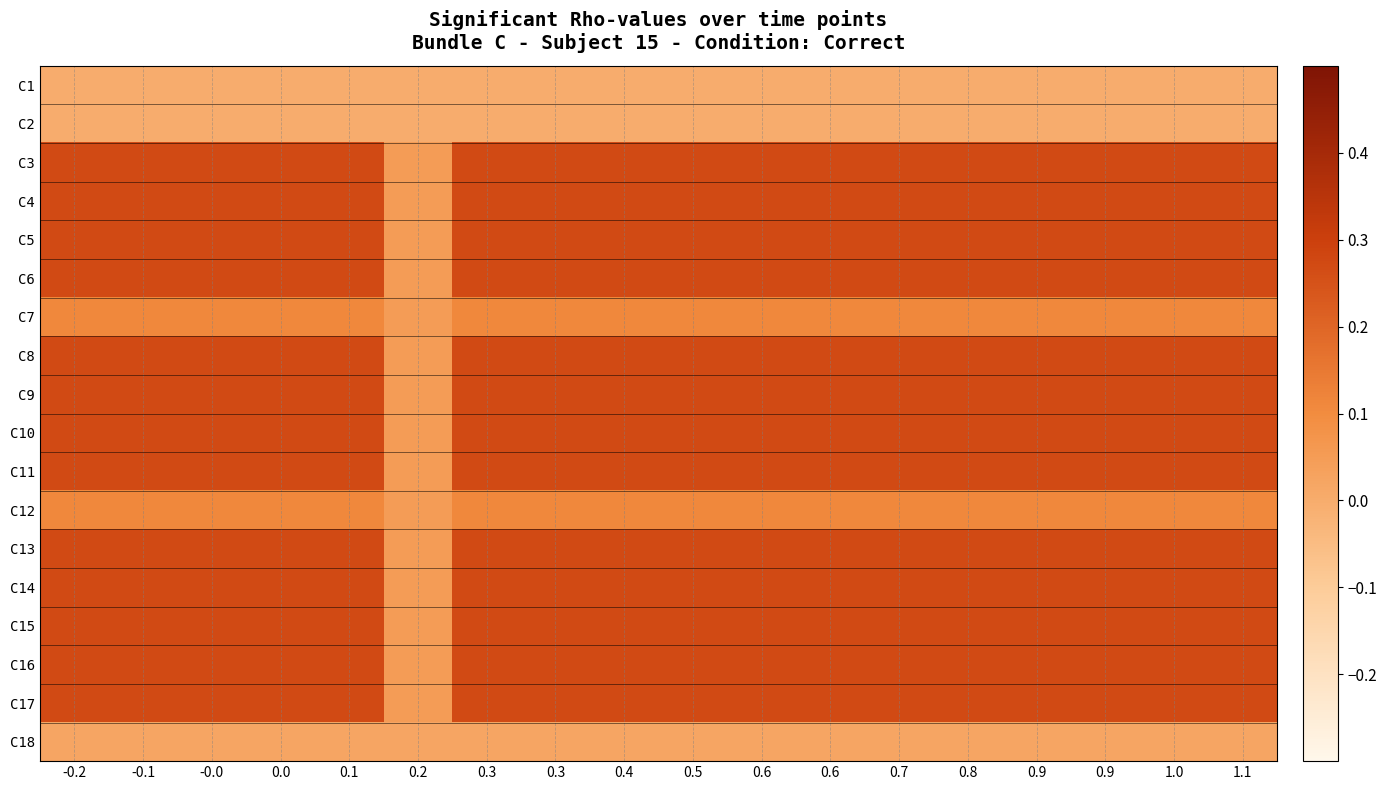

Reading left to right, transcribe all the data shown in this chart.

C1: -0.2=0.0	-0.1=0.0	-0.0=0.0	0.0=0.0	0.1=0.0	0.2=0.0	0.3=0.0	0.3=0.0	0.4=0.0	0.5=0.0	0.6=0.0	0.6=0.0	0.7=0.0	0.8=0.0	0.9=0.0	0.9=0.0	1.0=0.0	1.1=0.0
C2: -0.2=0.0	-0.1=0.0	-0.0=0.0	0.0=0.0	0.1=0.0	0.2=0.0	0.3=0.0	0.3=0.0	0.4=0.0	0.5=0.0	0.6=0.0	0.6=0.0	0.7=0.0	0.8=0.0	0.9=0.0	0.9=0.0	1.0=0.0	1.1=0.0
C3: -0.2=0.3	-0.1=0.3	-0.0=0.3	0.0=0.3	0.1=0.3	0.2=0.1	0.3=0.3	0.3=0.3	0.4=0.3	0.5=0.3	0.6=0.3	0.6=0.3	0.7=0.3	0.8=0.3	0.9=0.3	0.9=0.3	1.0=0.3	1.1=0.3
C4: -0.2=0.3	-0.1=0.3	-0.0=0.3	0.0=0.3	0.1=0.3	0.2=0.1	0.3=0.3	0.3=0.3	0.4=0.3	0.5=0.3	0.6=0.3	0.6=0.3	0.7=0.3	0.8=0.3	0.9=0.3	0.9=0.3	1.0=0.3	1.1=0.3
C5: -0.2=0.3	-0.1=0.3	-0.0=0.3	0.0=0.3	0.1=0.3	0.2=0.1	0.3=0.3	0.3=0.3	0.4=0.3	0.5=0.3	0.6=0.3	0.6=0.3	0.7=0.3	0.8=0.3	0.9=0.3	0.9=0.3	1.0=0.3	1.1=0.3
C6: -0.2=0.3	-0.1=0.3	-0.0=0.3	0.0=0.3	0.1=0.3	0.2=0.1	0.3=0.3	0.3=0.3	0.4=0.3	0.5=0.3	0.6=0.3	0.6=0.3	0.7=0.3	0.8=0.3	0.9=0.3	0.9=0.3	1.0=0.3	1.1=0.3
C7: -0.2=0.1	-0.1=0.1	-0.0=0.1	0.0=0.1	0.1=0.1	0.2=0.1	0.3=0.1	0.3=0.1	0.4=0.1	0.5=0.1	0.6=0.1	0.6=0.1	0.7=0.1	0.8=0.1	0.9=0.1	0.9=0.1	1.0=0.1	1.1=0.1
C8: -0.2=0.3	-0.1=0.3	-0.0=0.3	0.0=0.3	0.1=0.3	0.2=0.1	0.3=0.3	0.3=0.3	0.4=0.3	0.5=0.3	0.6=0.3	0.6=0.3	0.7=0.3	0.8=0.3	0.9=0.3	0.9=0.3	1.0=0.3	1.1=0.3
C9: -0.2=0.3	-0.1=0.3	-0.0=0.3	0.0=0.3	0.1=0.3	0.2=0.1	0.3=0.3	0.3=0.3	0.4=0.3	0.5=0.3	0.6=0.3	0.6=0.3	0.7=0.3	0.8=0.3	0.9=0.3	0.9=0.3	1.0=0.3	1.1=0.3
C10: -0.2=0.3	-0.1=0.3	-0.0=0.3	0.0=0.3	0.1=0.3	0.2=0.1	0.3=0.3	0.3=0.3	0.4=0.3	0.5=0.3	0.6=0.3	0.6=0.3	0.7=0.3	0.8=0.3	0.9=0.3	0.9=0.3	1.0=0.3	1.1=0.3
C11: -0.2=0.3	-0.1=0.3	-0.0=0.3	0.0=0.3	0.1=0.3	0.2=0.1	0.3=0.3	0.3=0.3	0.4=0.3	0.5=0.3	0.6=0.3	0.6=0.3	0.7=0.3	0.8=0.3	0.9=0.3	0.9=0.3	1.0=0.3	1.1=0.3
C12: -0.2=0.1	-0.1=0.1	-0.0=0.1	0.0=0.1	0.1=0.1	0.2=0.1	0.3=0.1	0.3=0.1	0.4=0.1	0.5=0.1	0.6=0.1	0.6=0.1	0.7=0.1	0.8=0.1	0.9=0.1	0.9=0.1	1.0=0.1	1.1=0.1
C13: -0.2=0.3	-0.1=0.3	-0.0=0.3	0.0=0.3	0.1=0.3	0.2=0.1	0.3=0.3	0.3=0.3	0.4=0.3	0.5=0.3	0.6=0.3	0.6=0.3	0.7=0.3	0.8=0.3	0.9=0.3	0.9=0.3	1.0=0.3	1.1=0.3
C14: -0.2=0.3	-0.1=0.3	-0.0=0.3	0.0=0.3	0.1=0.3	0.2=0.1	0.3=0.3	0.3=0.3	0.4=0.3	0.5=0.3	0.6=0.3	0.6=0.3	0.7=0.3	0.8=0.3	0.9=0.3	0.9=0.3	1.0=0.3	1.1=0.3
C15: -0.2=0.3	-0.1=0.3	-0.0=0.3	0.0=0.3	0.1=0.3	0.2=0.1	0.3=0.3	0.3=0.3	0.4=0.3	0.5=0.3	0.6=0.3	0.6=0.3	0.7=0.3	0.8=0.3	0.9=0.3	0.9=0.3	1.0=0.3	1.1=0.3
C16: -0.2=0.3	-0.1=0.3	-0.0=0.3	0.0=0.3	0.1=0.3	0.2=0.1	0.3=0.3	0.3=0.3	0.4=0.3	0.5=0.3	0.6=0.3	0.6=0.3	0.7=0.3	0.8=0.3	0.9=0.3	0.9=0.3	1.0=0.3	1.1=0.3
C17: -0.2=0.3	-0.1=0.3	-0.0=0.3	0.0=0.3	0.1=0.3	0.2=0.1	0.3=0.3	0.3=0.3	0.4=0.3	0.5=0.3	0.6=0.3	0.6=0.3	0.7=0.3	0.8=0.3	0.9=0.3	0.9=0.3	1.0=0.3	1.1=0.3
C18: -0.2=0.0	-0.1=0.0	-0.0=0.0	0.0=0.0	0.1=0.0	0.2=0.0	0.3=0.0	0.3=0.0	0.4=0.0	0.5=0.0	0.6=0.0	0.6=0.0	0.7=0.0	0.8=0.0	0.9=0.0	0.9=0.0	1.0=0.0	1.1=0.0